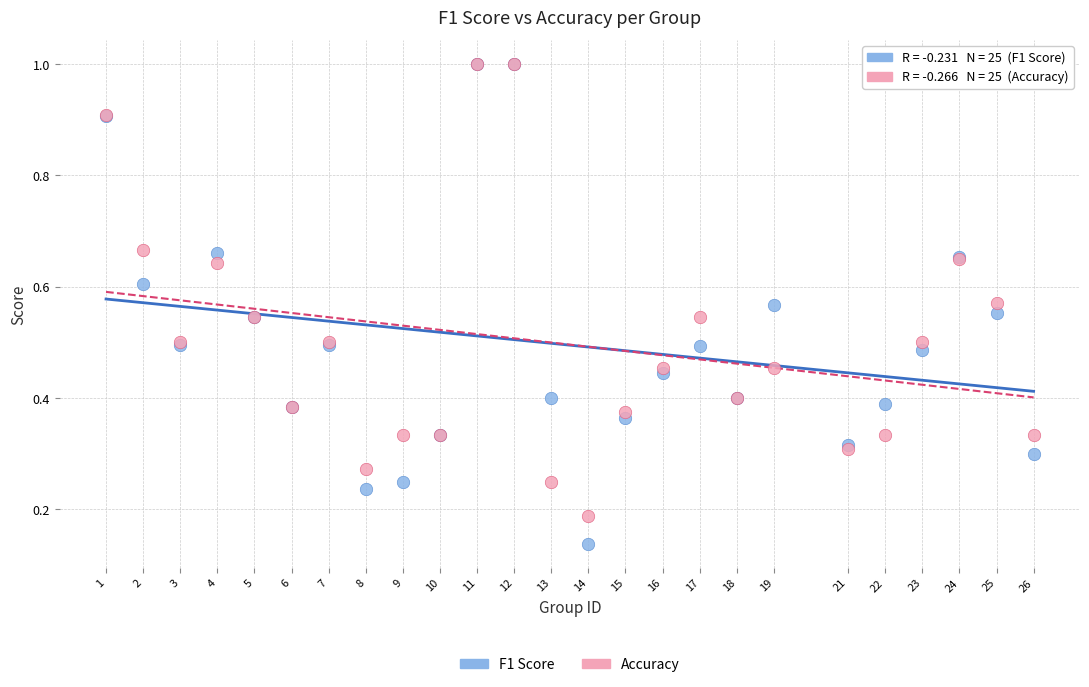

What are all the series names shown in the legend?

F1 Score, Accuracy